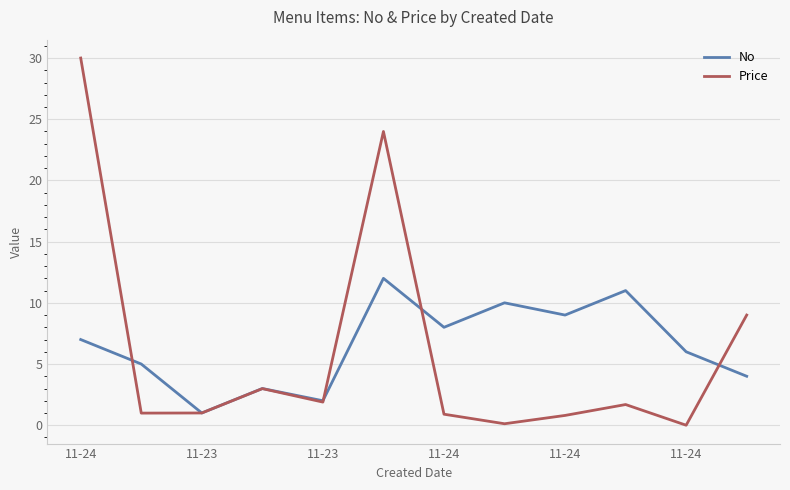

What is the highest value of the Price series?

30.0